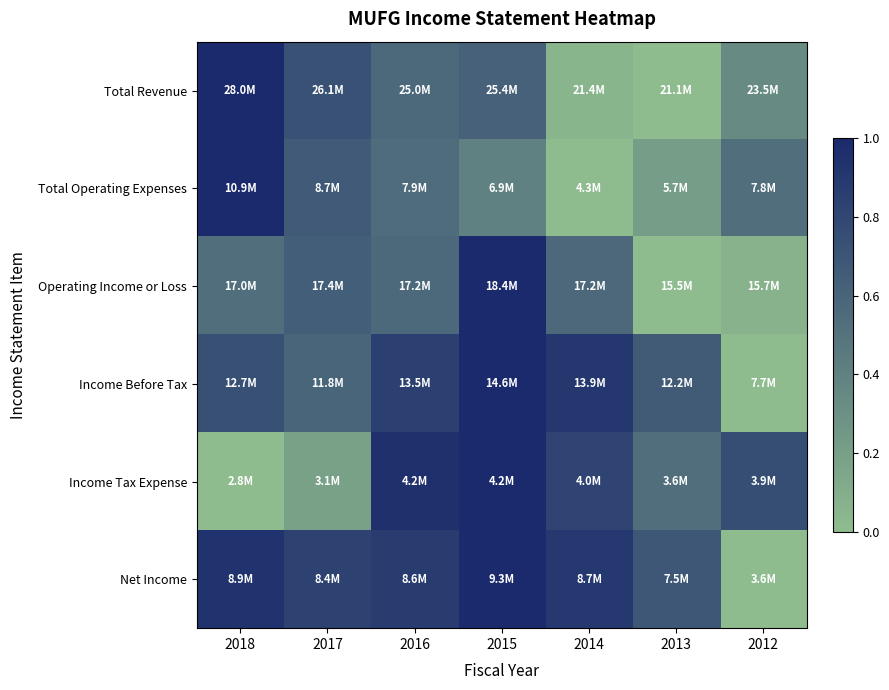

Which series has the widest spread of values?

Total Revenue